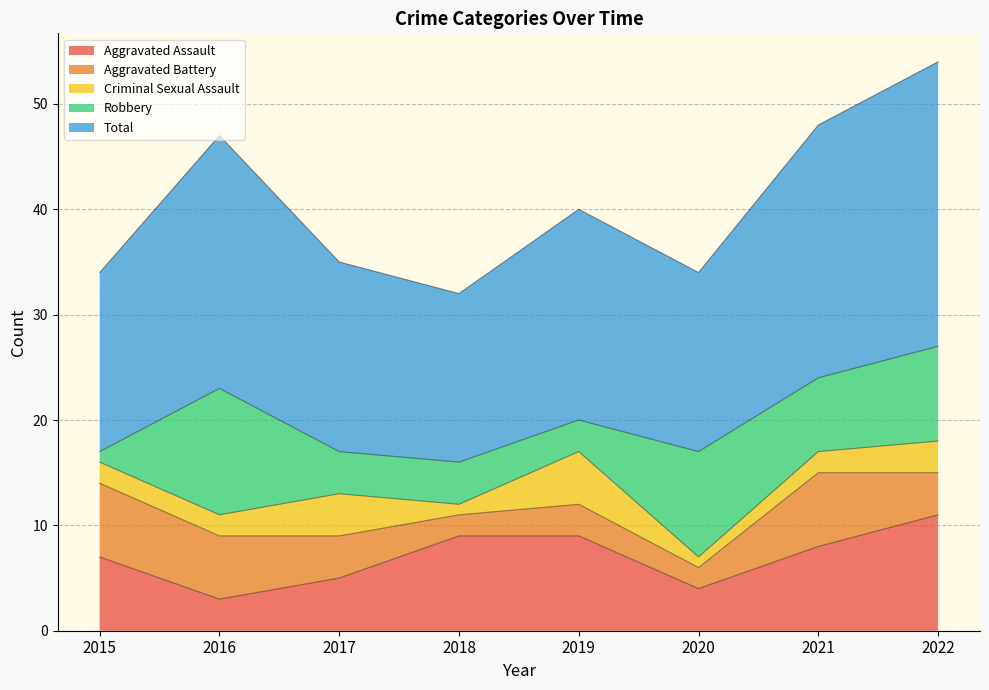

True or false: Total and Aggravated Battery intersect in this chart.

False